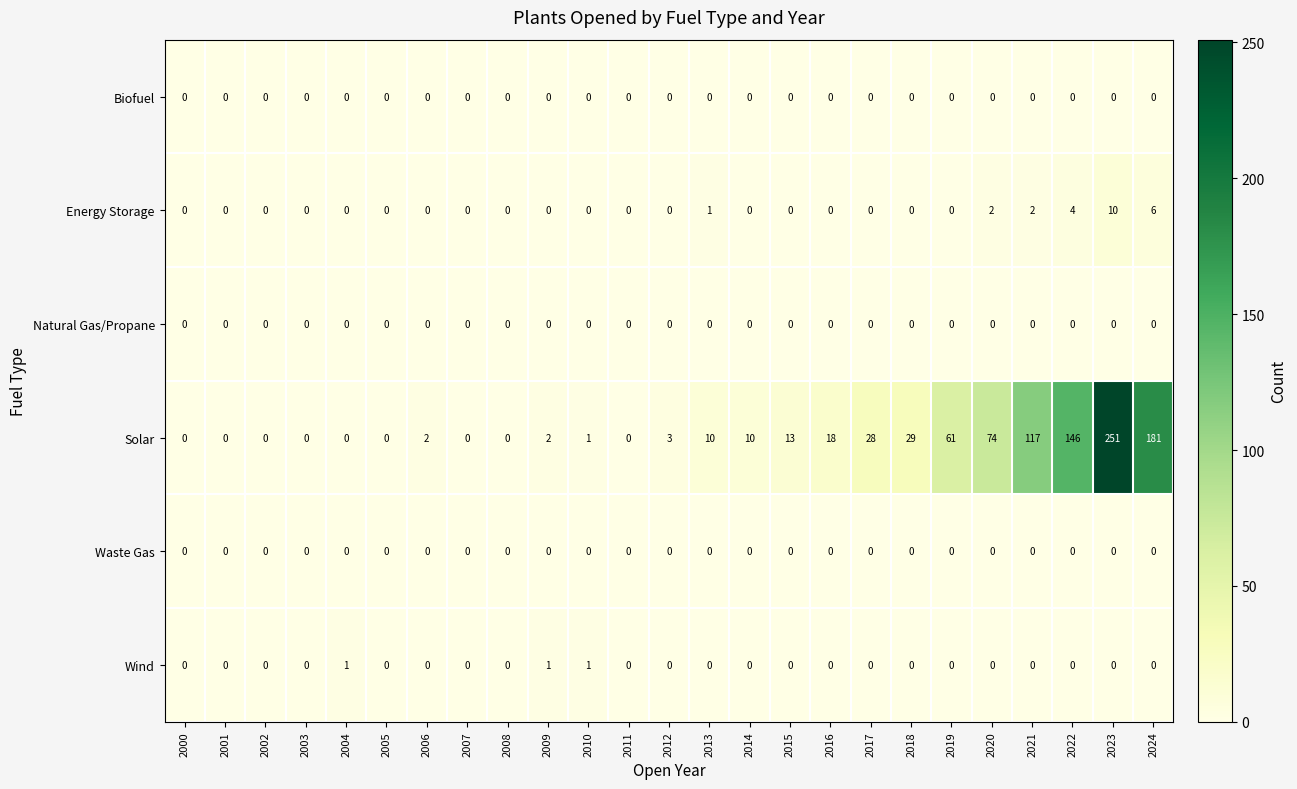

Count the number of categories in the chart.

25